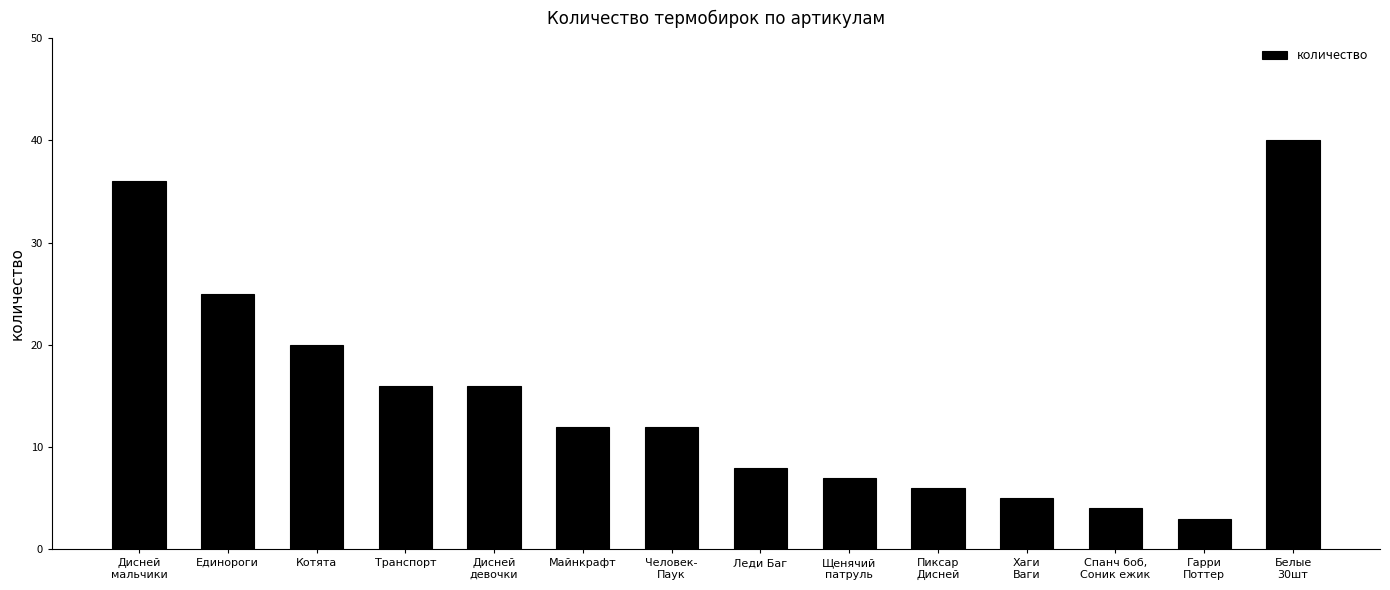

Reading left to right, what are all the values shown in this chart?

Дисней
мальчики=36	Единороги=25	Котята=20	Транспорт=16	Дисней
девочки=16	Майнкрафт=12	Человек-
Паук=12	Леди Баг=8	Щенячий
патруль=7	Пиксар
Дисней=6	Хаги
Ваги=5	Спанч боб,
Соник ежик=4	Гарри
Поттер=3	Белые
30шт=40